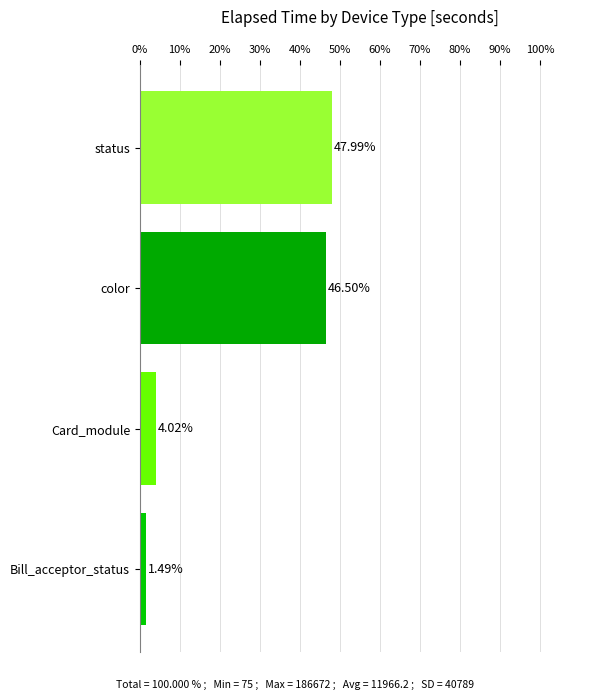

Where is the data nearest to the value 24?

Card_module